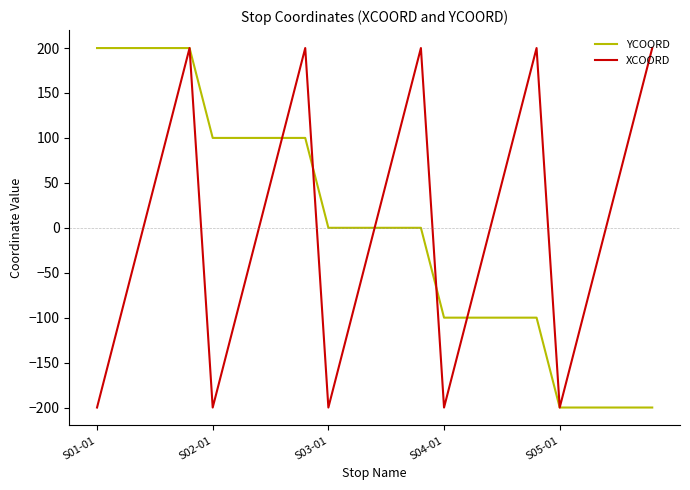

How many distinct data groups are displayed?

2